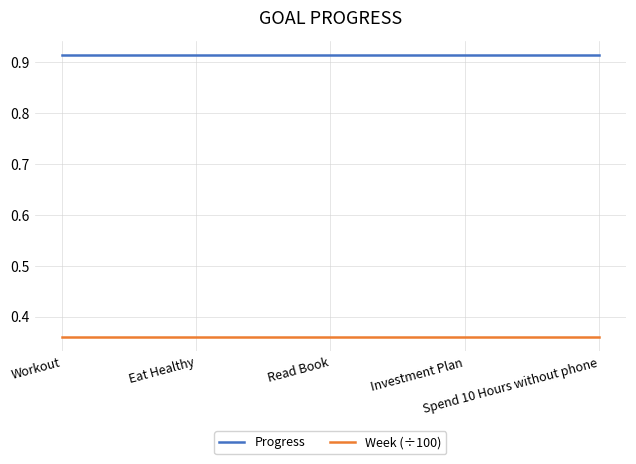

Rank the series by their maximum value, from lowest to highest.

Week (÷100), Progress